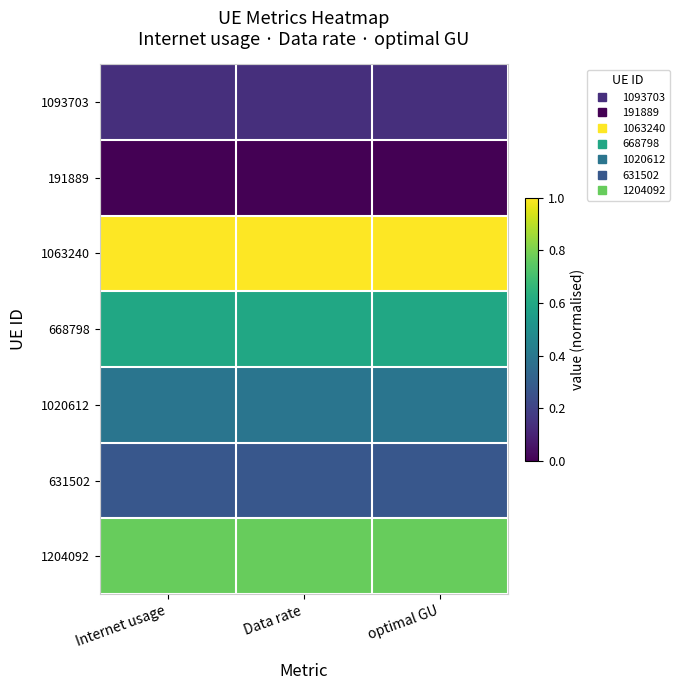

What is the maximum value shown in the chart?

1.0